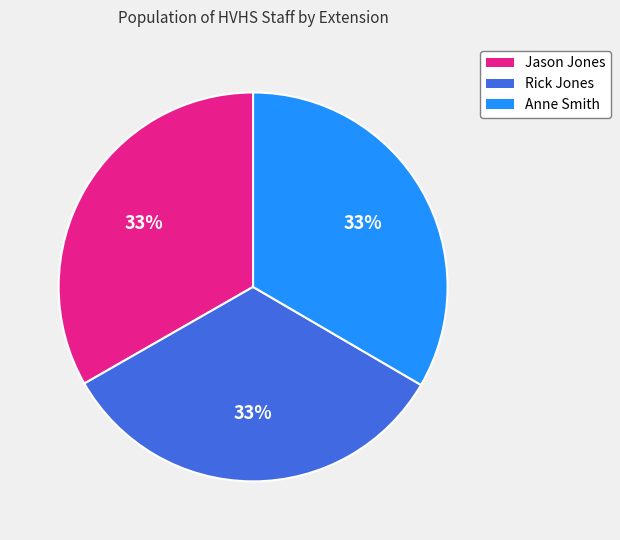

How many slices are in this pie chart?

3